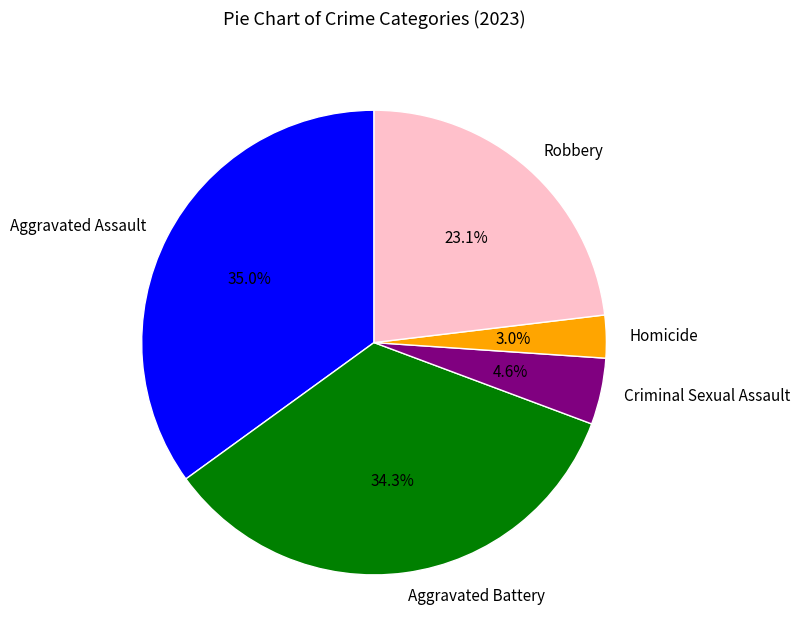

Rank the categories by value from lowest to highest.

Homicide, Criminal Sexual Assault, Robbery, Aggravated Battery, Aggravated Assault